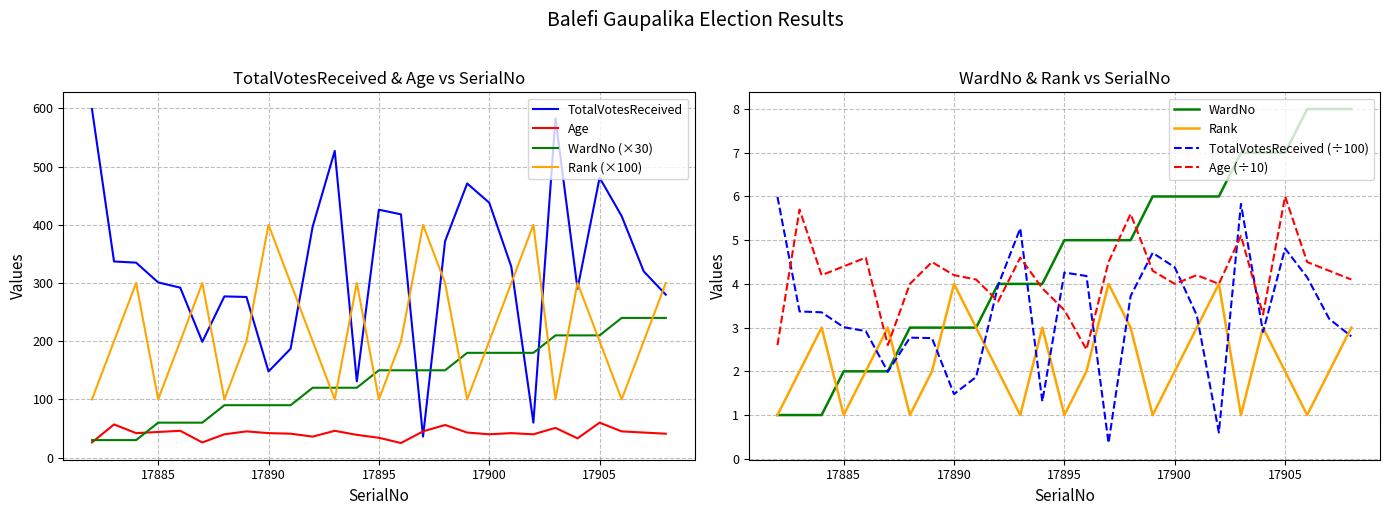

True or false: Rank and WardNo cross at least once.

True